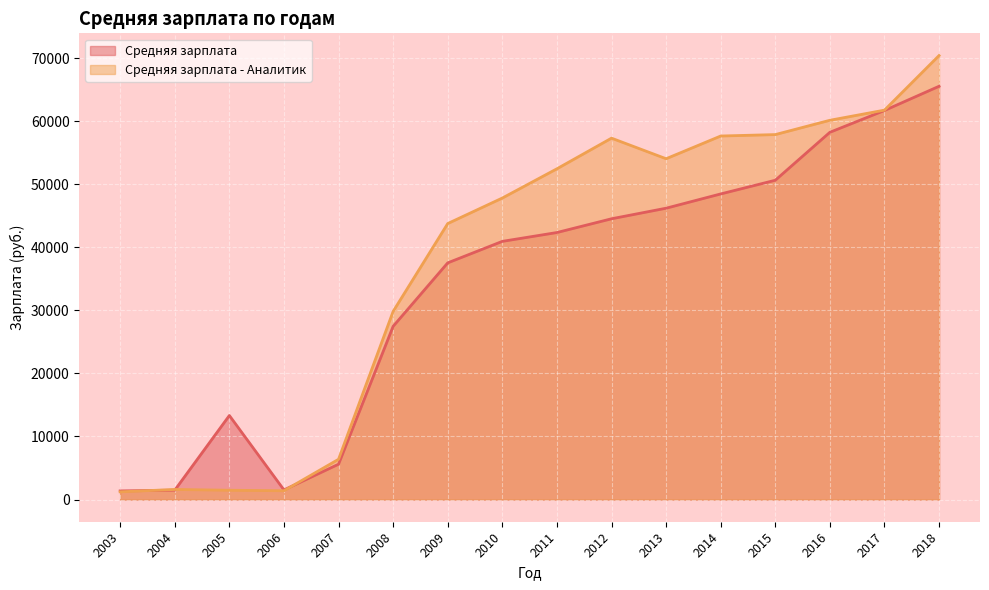

How many categories are shown in the chart?

16